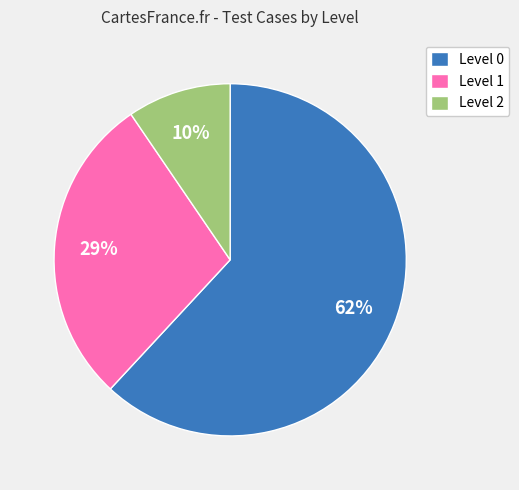

True or false: Level 2 accounts for 10% of the total.

True